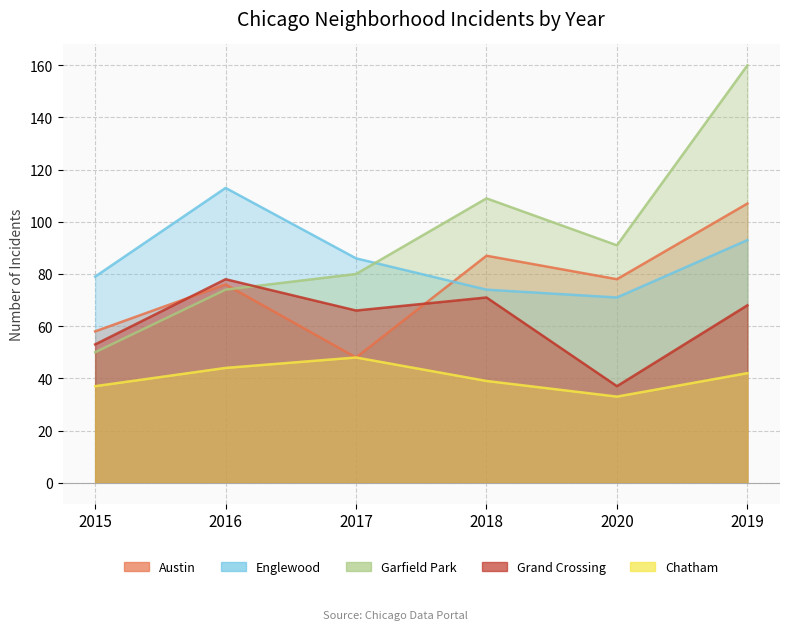

Where does the Englewood series first go above 86?

2016